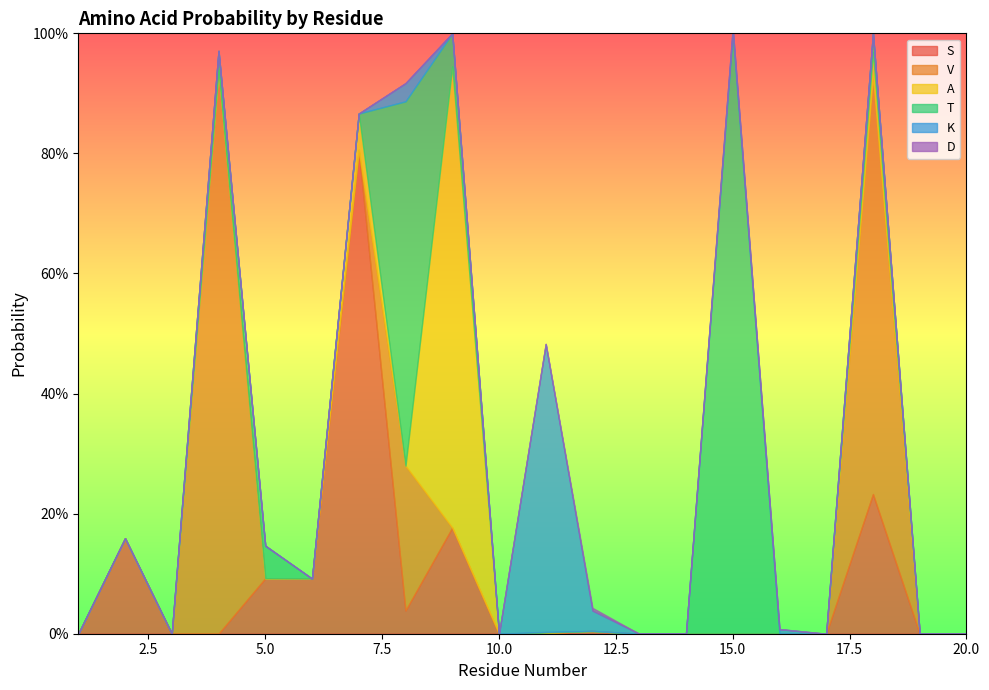

List the labels in order of S value, largest first.

7, 18, 9, 2, 5, 6, 8, 12, 11, 1, 3, 4, 10, 13, 14, 15, 16, 17, 19, 20